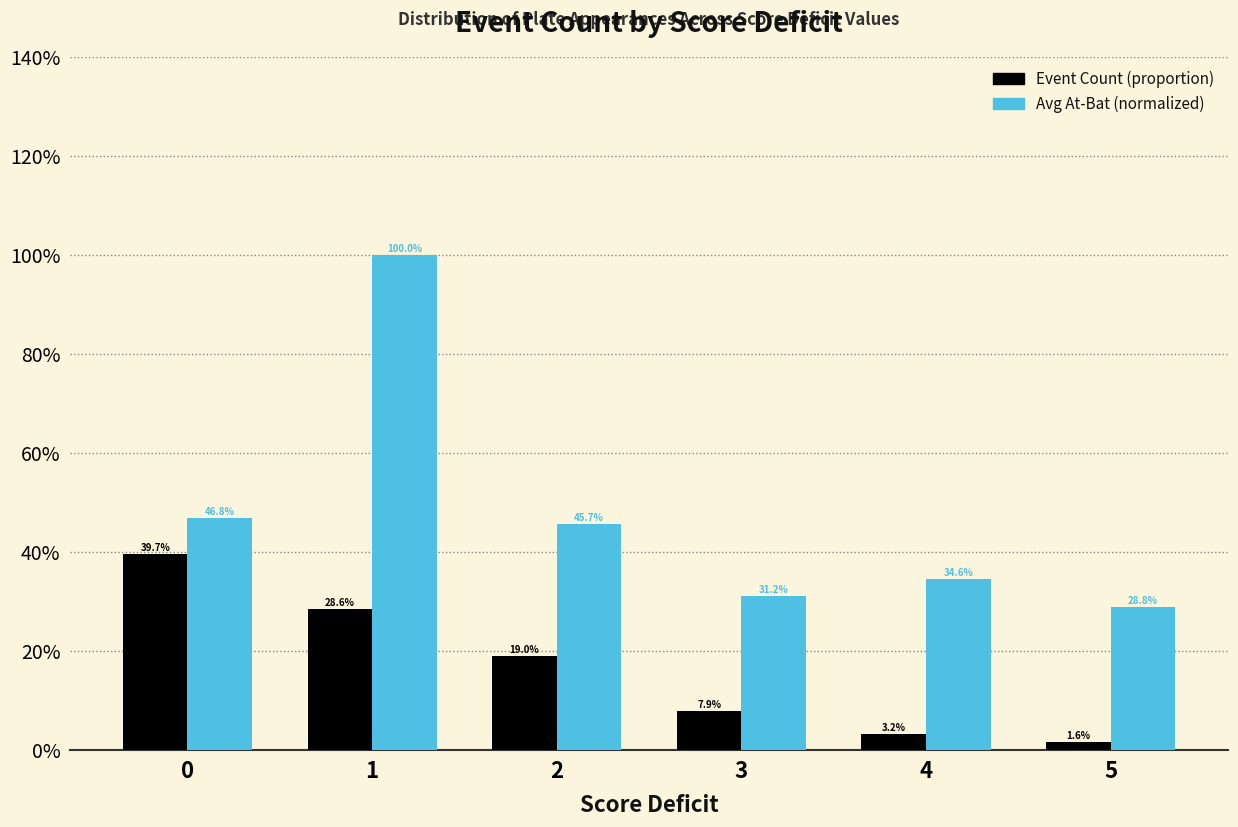

Reading right to left, transcribe all the data shown in this chart.

Event Count (proportion): 0.0	0.0	0.1	0.2	0.3	0.4
Avg At-Bat (normalized): 0.3	0.3	0.3	0.5	1.0	0.5